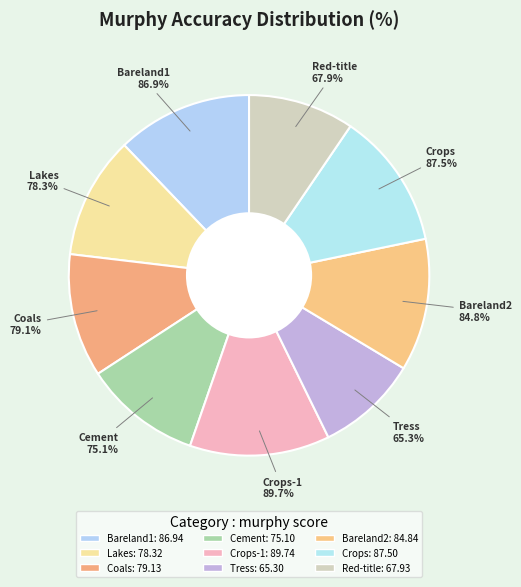

Rank the categories by value from lowest to highest.

Tress, Red-title, Cement, Lakes, Coals, Bareland2, Bareland1, Crops, Crops-1